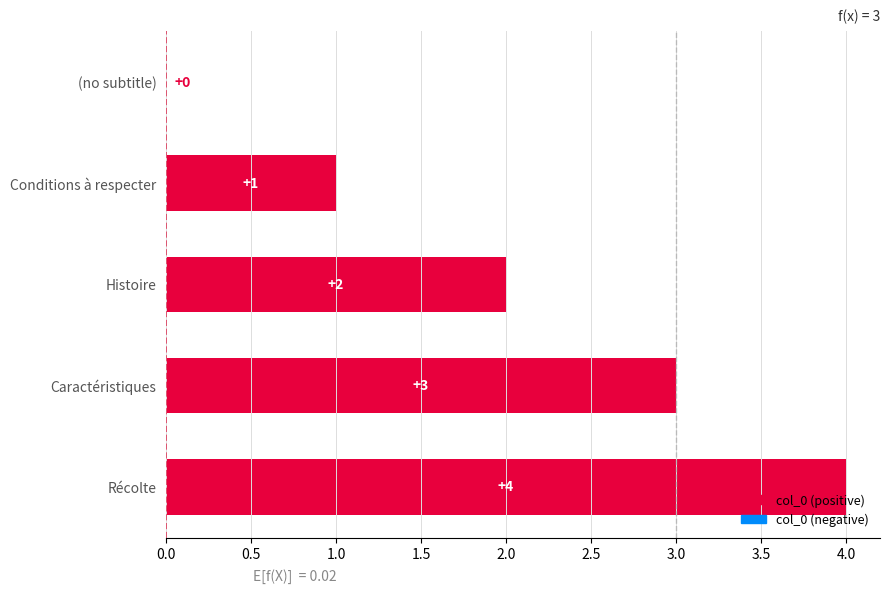

What is the average value?

2